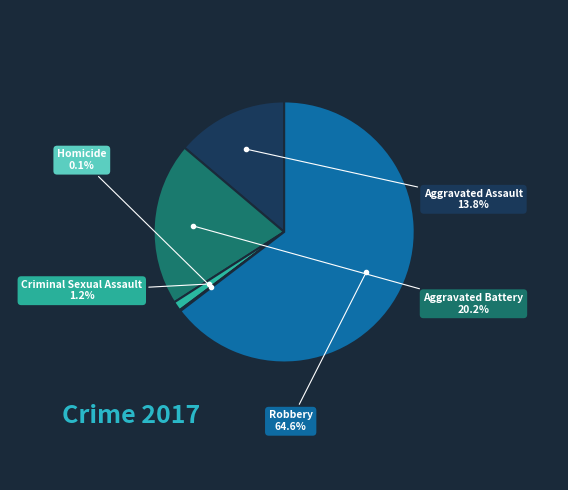

Which category has the biggest portion of the pie?

Robbery